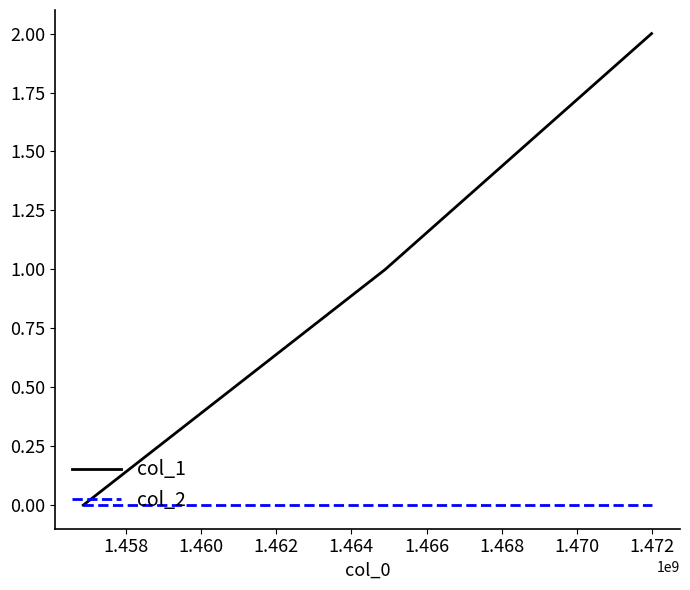

Which series has the widest spread of values?

col_1